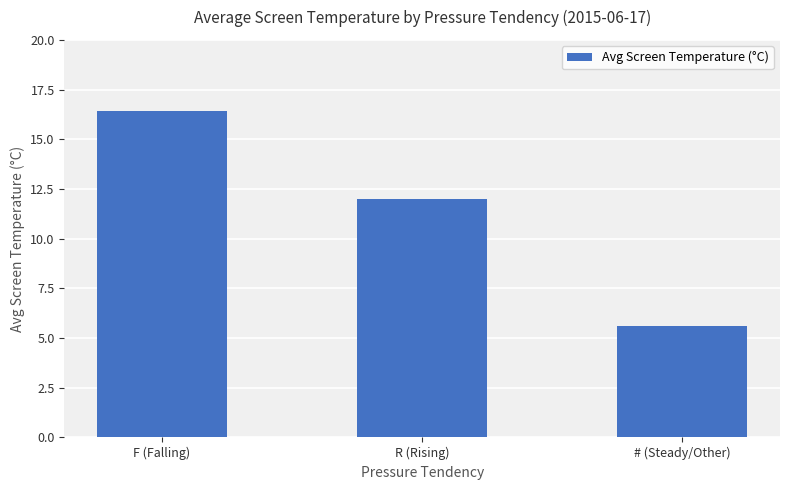

At which category does the chart reach its minimum across all series?

# (Steady/Other)